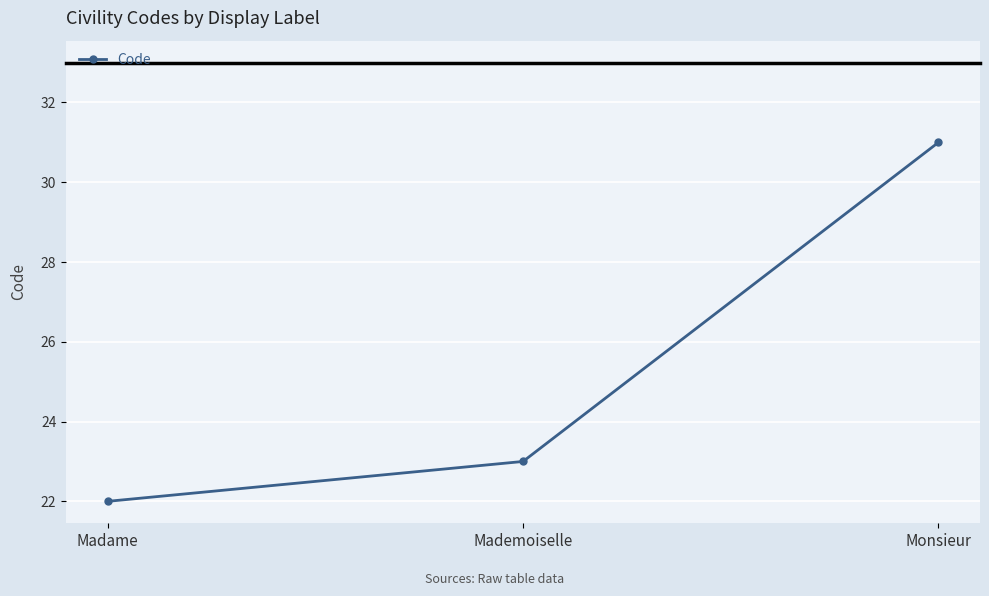

What is the value of the 2nd point from the left?

23